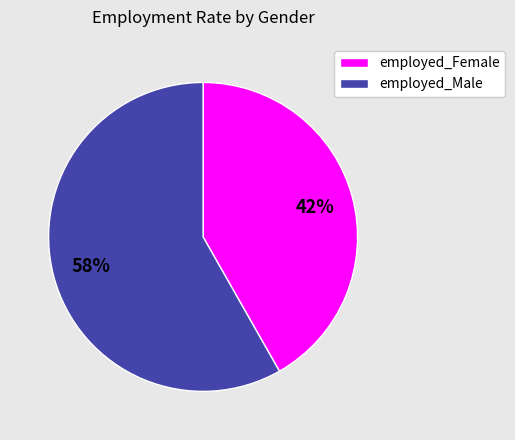

Does any single category account for the majority?

Yes